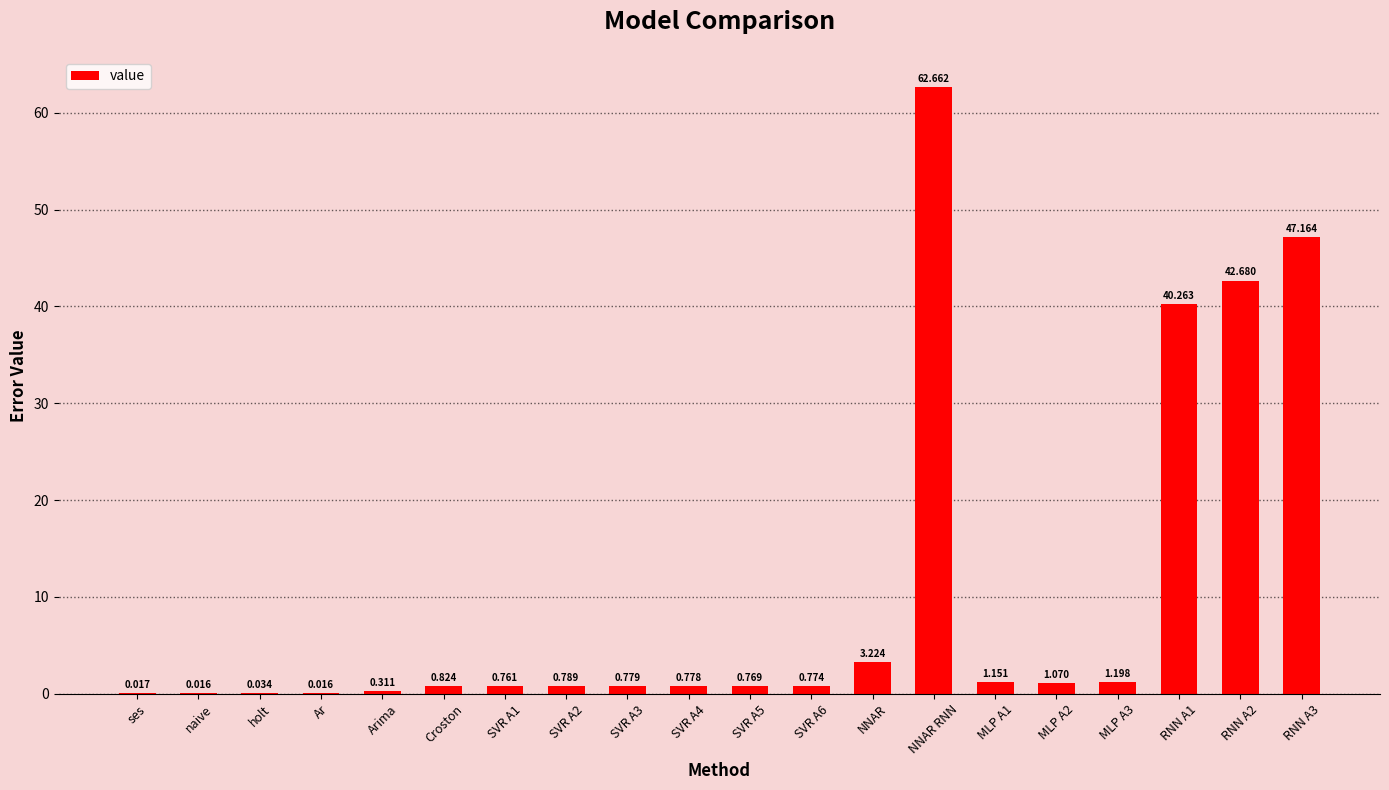

Which category has the highest value across all series?

NNAR RNN